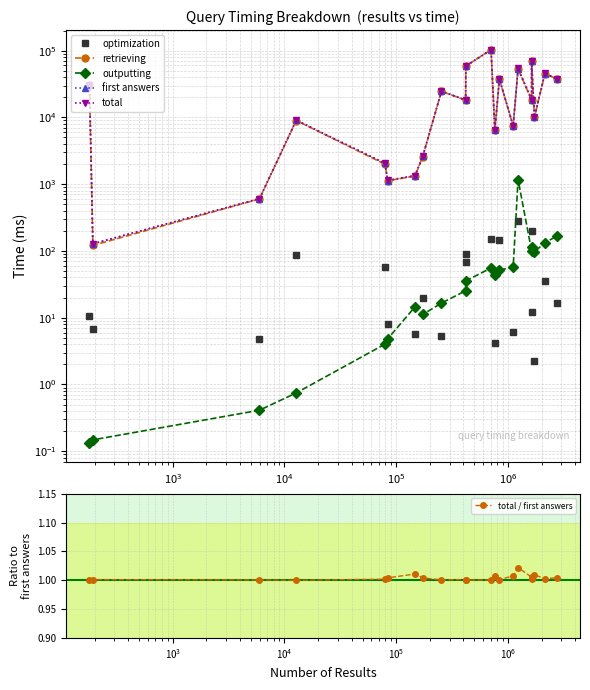

The value of optimization at $\mathdefault{10^{8}}$ is 32.6. True or false?

False